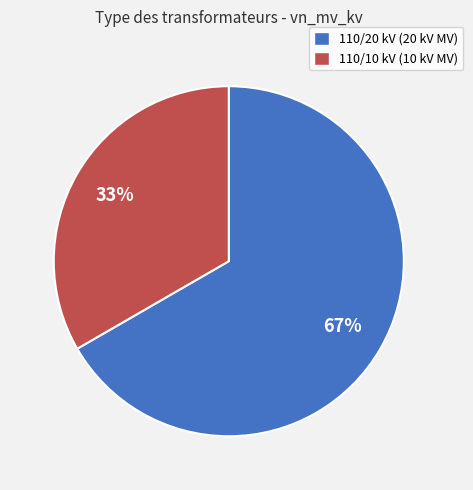

Which slice is the largest?

110/20 kV (20 kV MV)